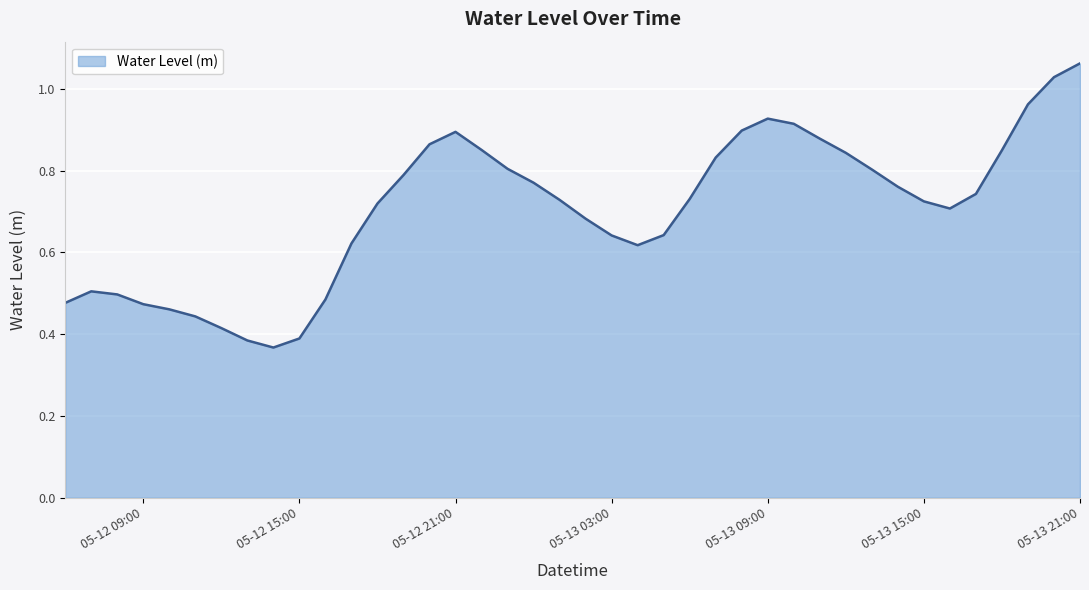

Does the chart have visible grid lines?

Yes